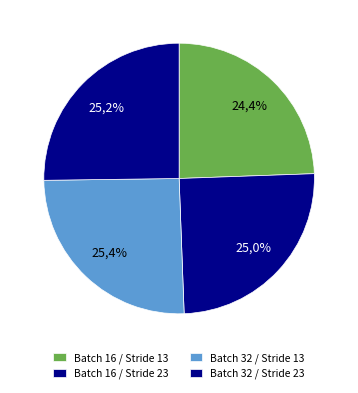

To the nearest percent, what is the average slice percentage?

25%